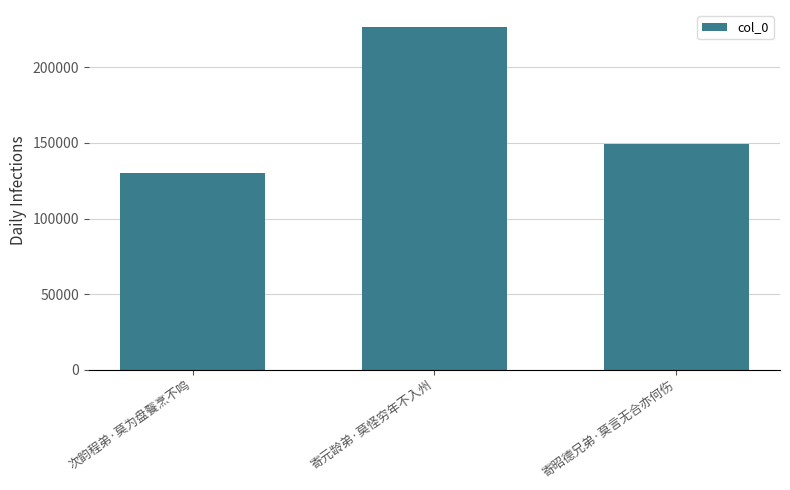

What is the label of the 1st bar from the right?

寄昭德兄弟·莫言无合亦何伤